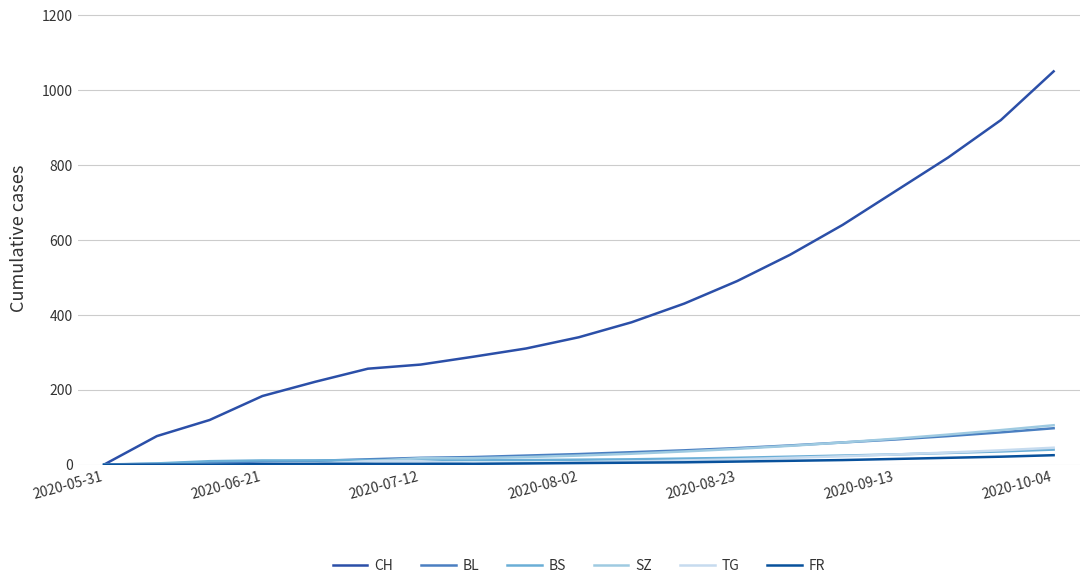

What are all the series names shown in the legend?

CH, BL, BS, SZ, TG, FR